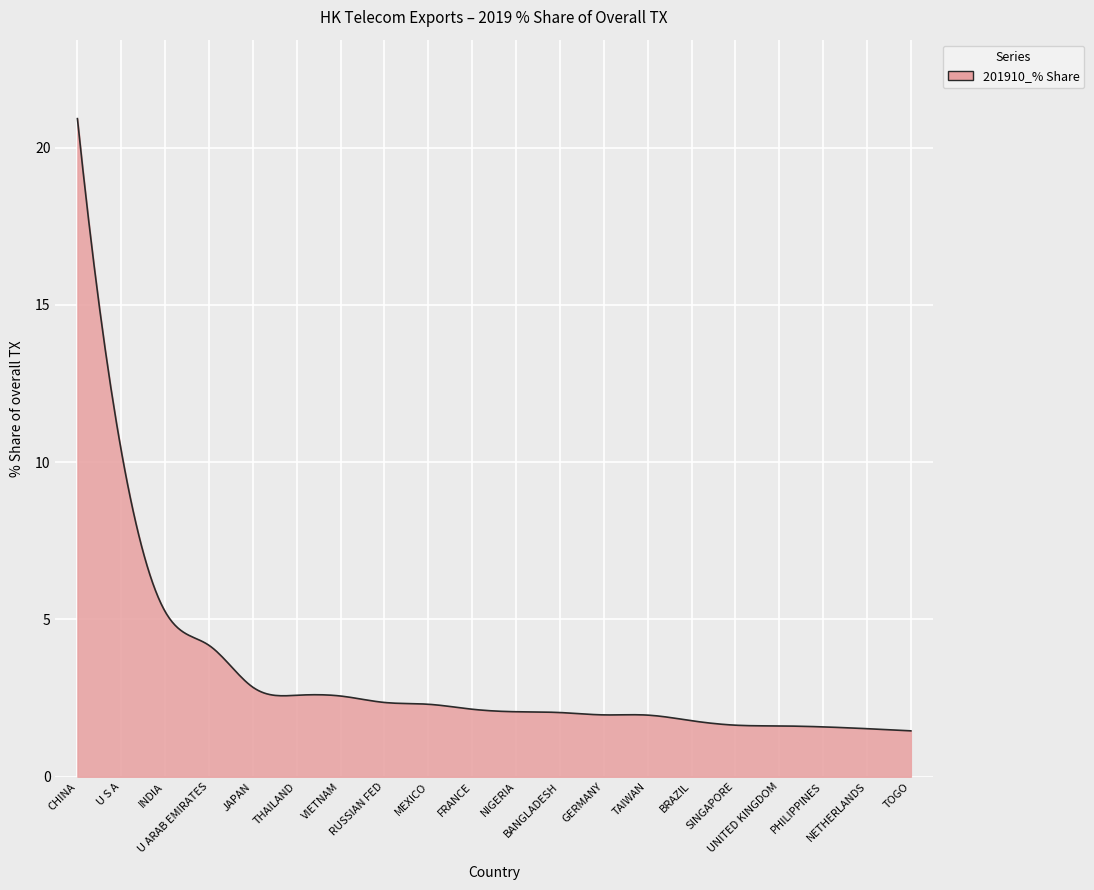

What is the smallest value displayed?

1.5